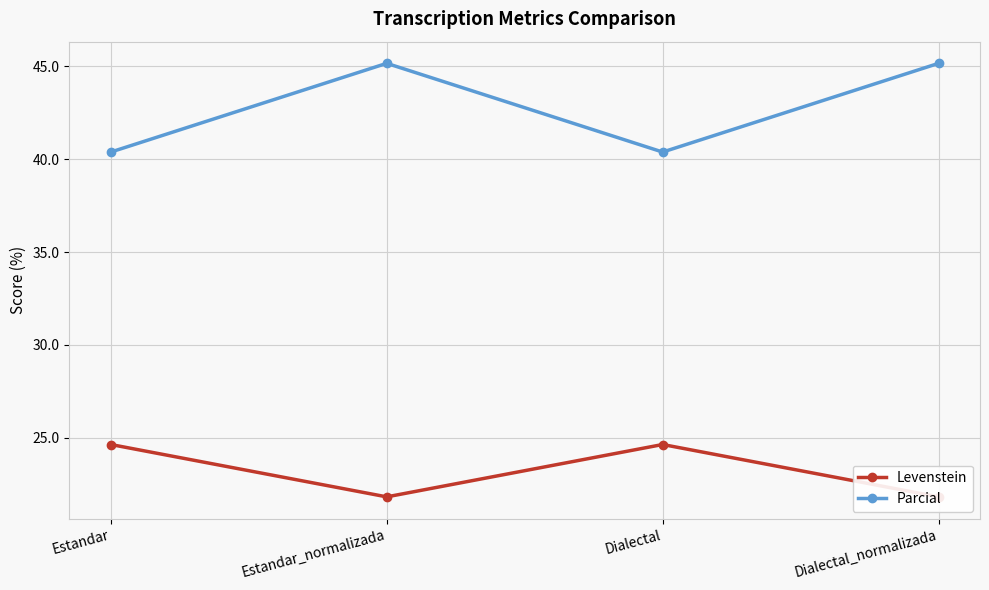

How many lines are shown in the chart?

2